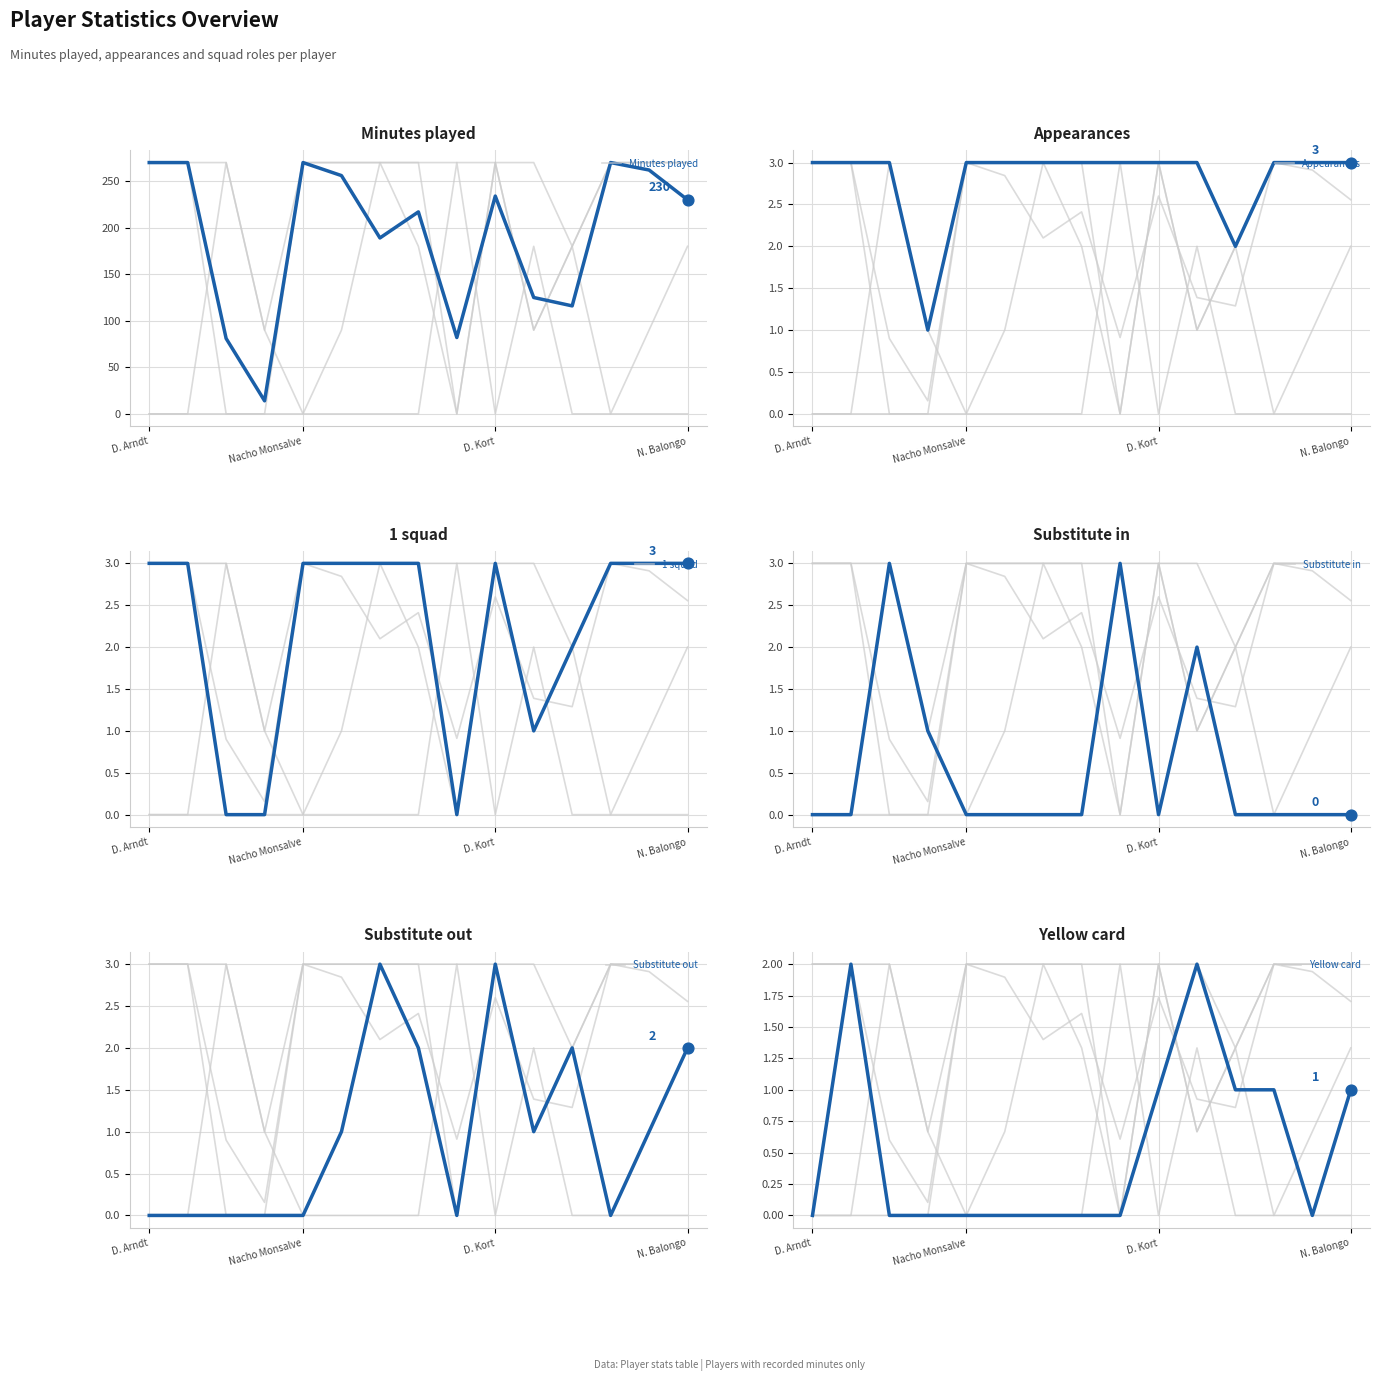

Which series contains the highest Y value?

Minutes played